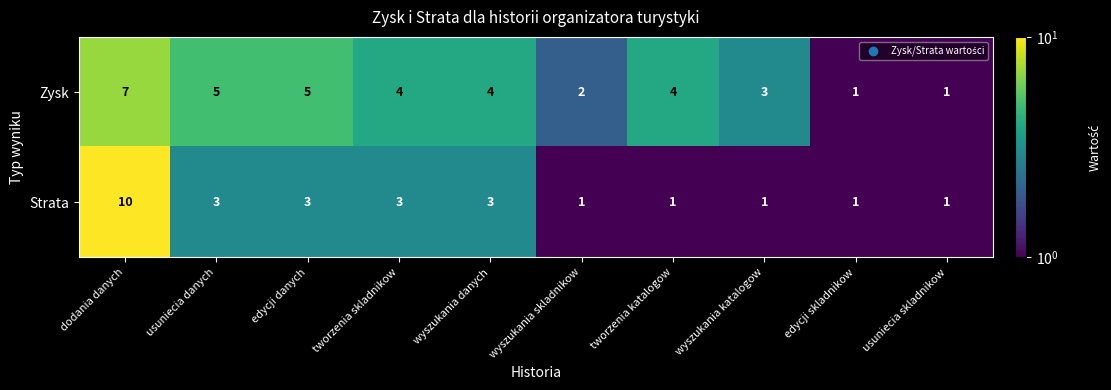

Which series has the widest spread of values?

Strata